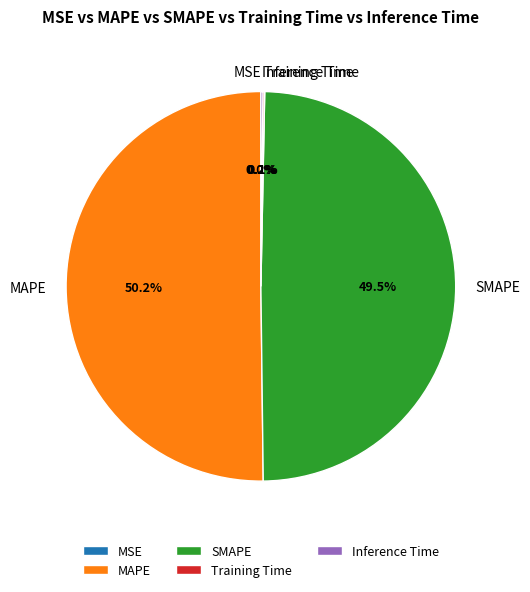

Which slice is the largest?

MAPE